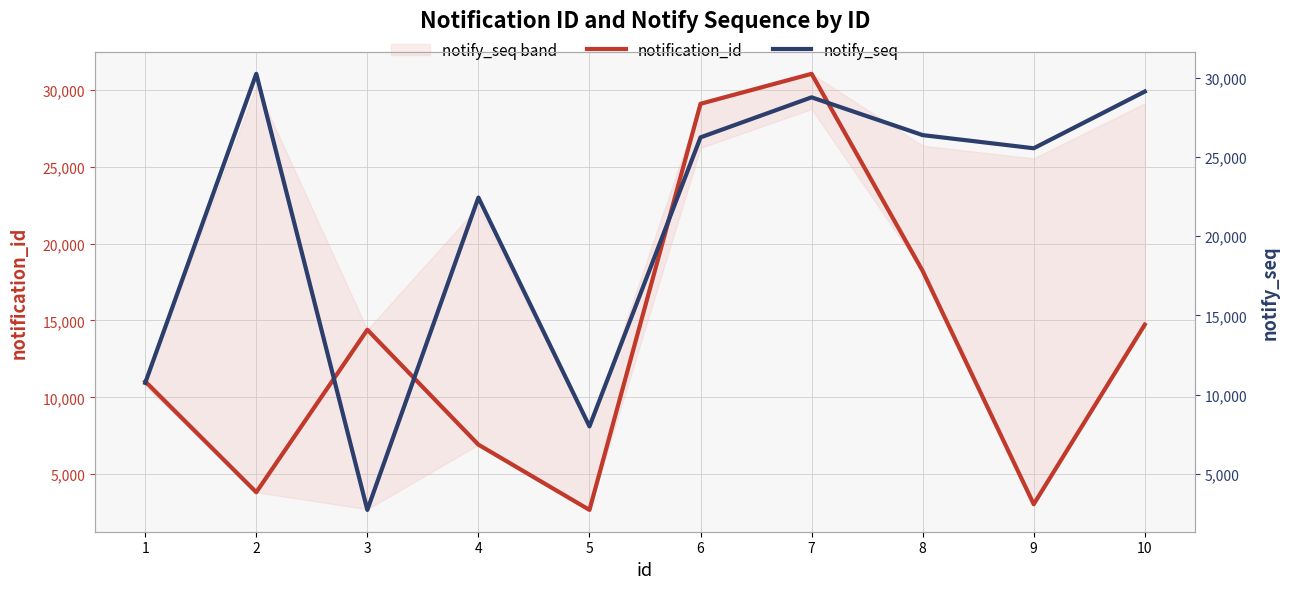

What is the difference between the highest and lowest values at 7?

2291